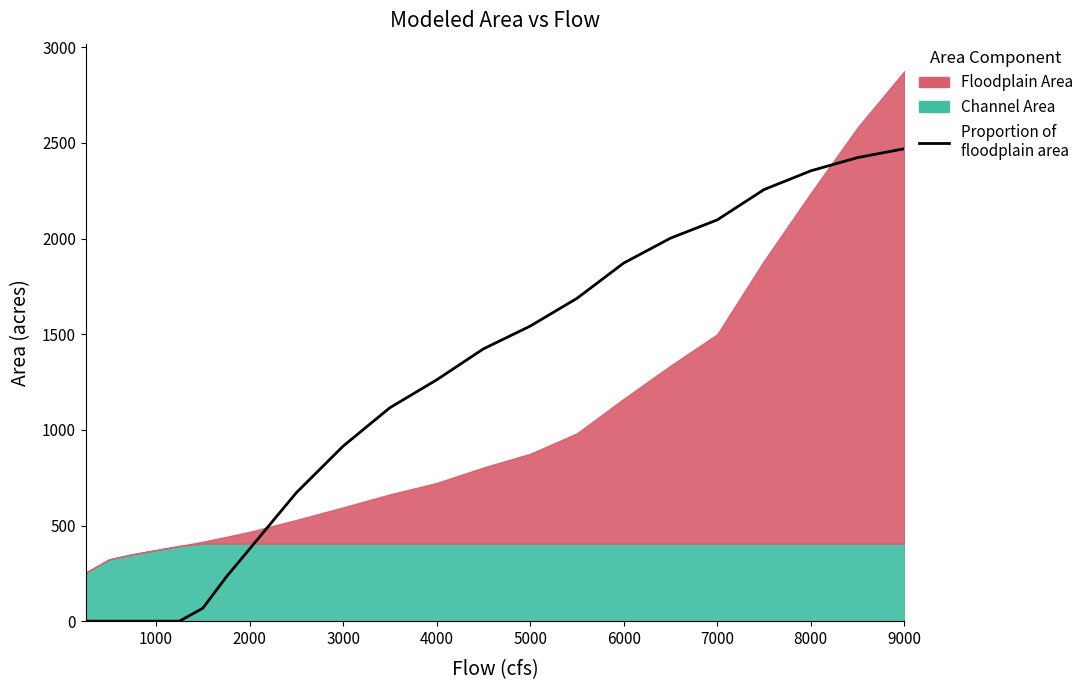

True or false: there are more than 1 points higher than both neighbors.

False